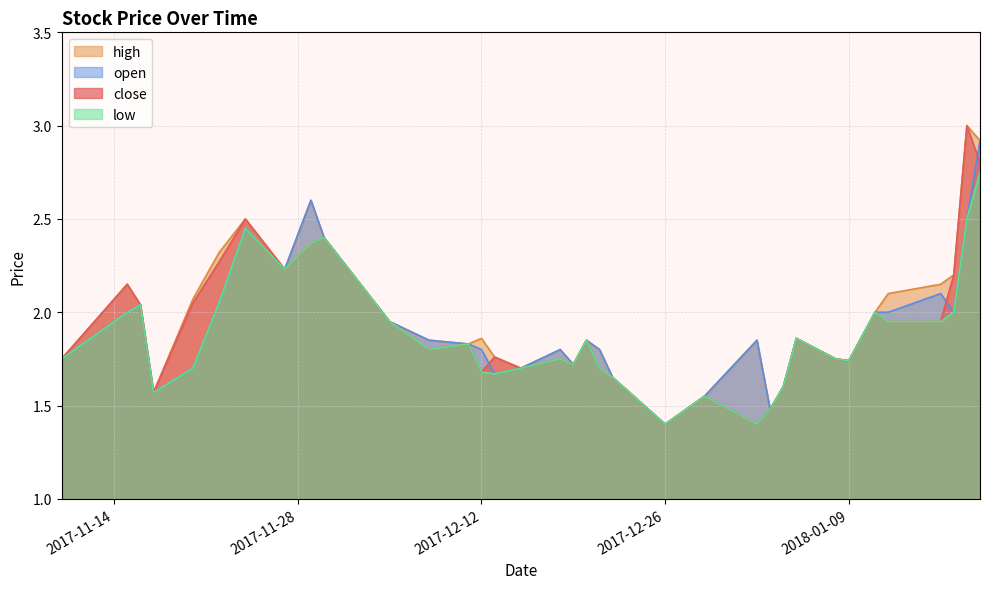

What is the minimum value for open?

1.4